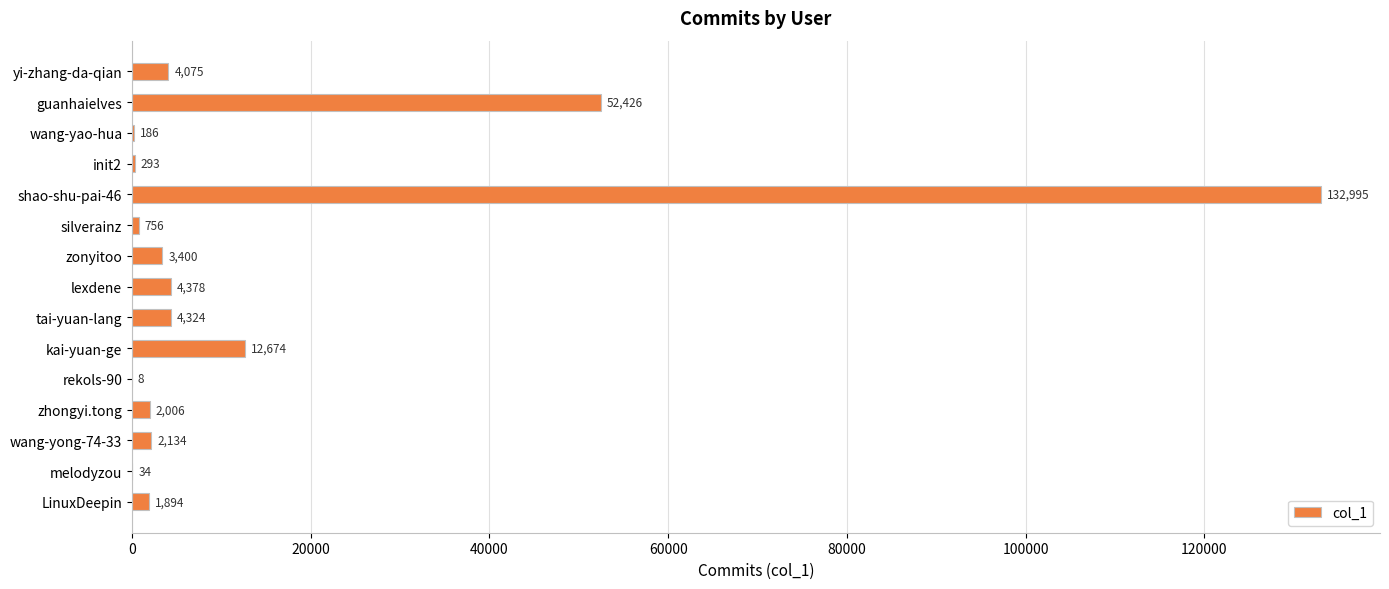

Reading bottom to top, extract all data points from this chart.

LinuxDeepin=1894	melodyzou=34	wang-yong-74-33=2134	zhongyi.tong=2006	rekols-90=8	kai-yuan-ge=12674	tai-yuan-lang=4324	lexdene=4378	zonyitoo=3400	silverainz=756	shao-shu-pai-46=132995	init2=293	wang-yao-hua=186	guanhaielves=52426	yi-zhang-da-qian=4075